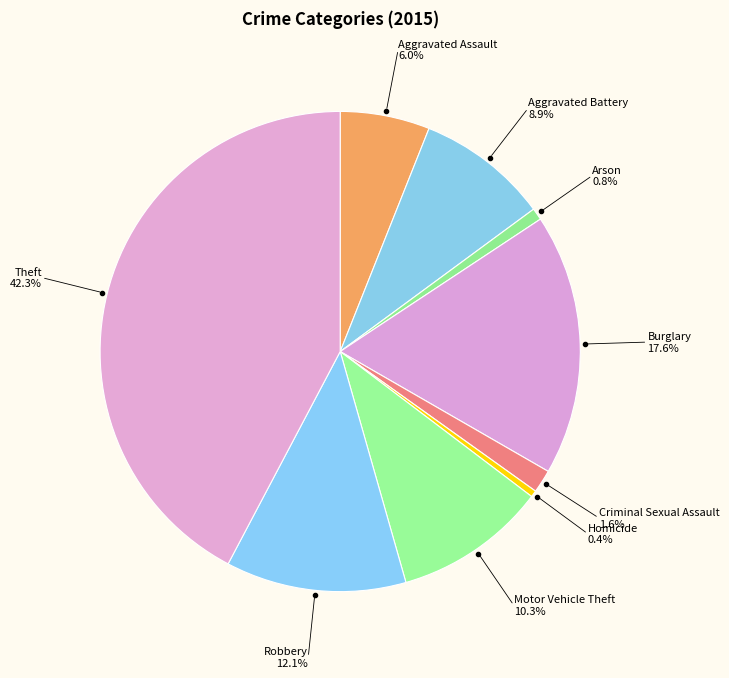

True or false: Robbery accounts for 12% of the total.

True